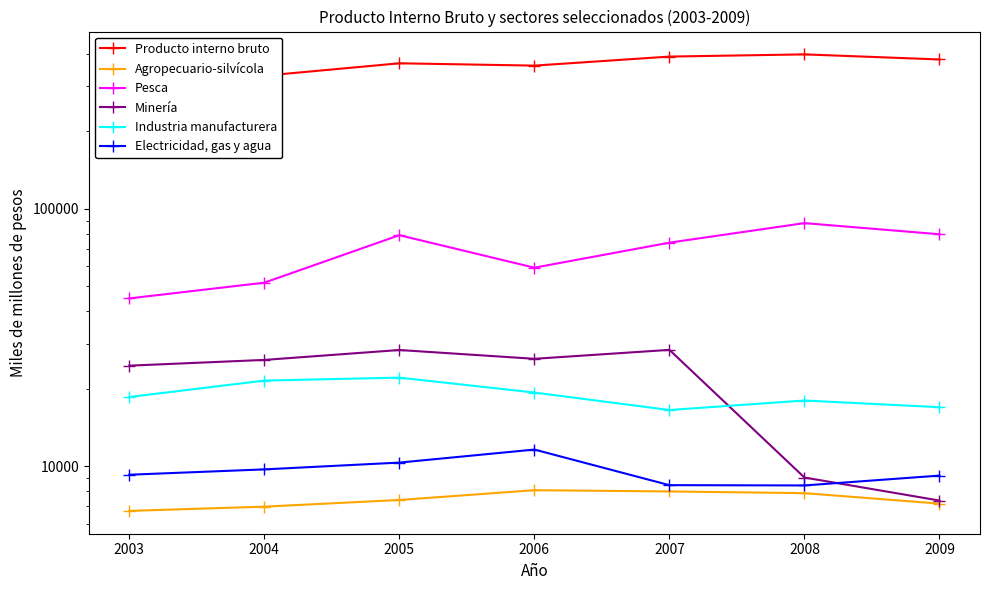

What is the value of the Producto interno bruto point at the 5th from the left?

389892